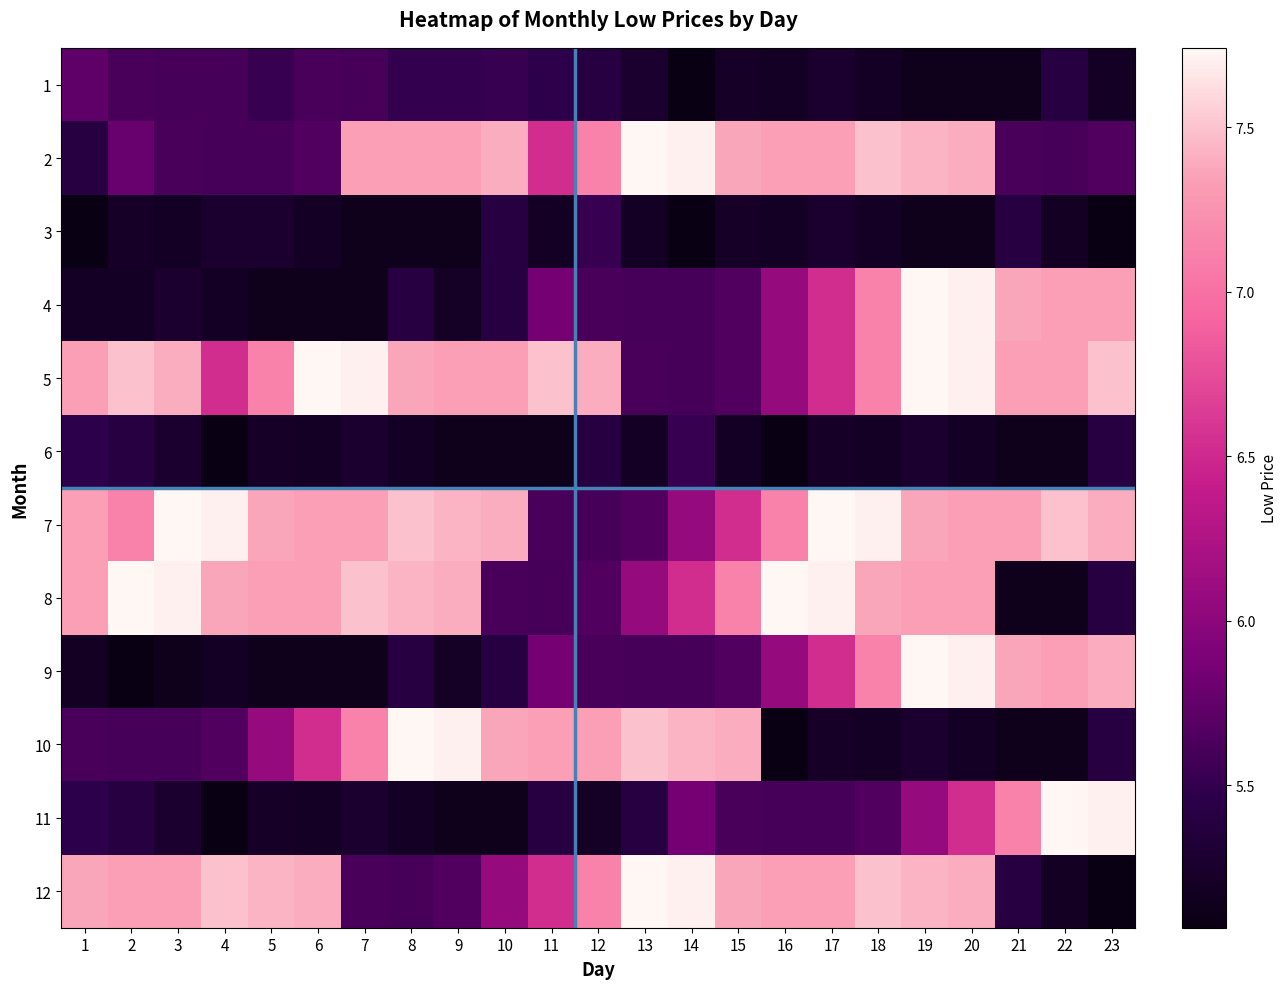

At how many categories does at least one series exceed 5?

23